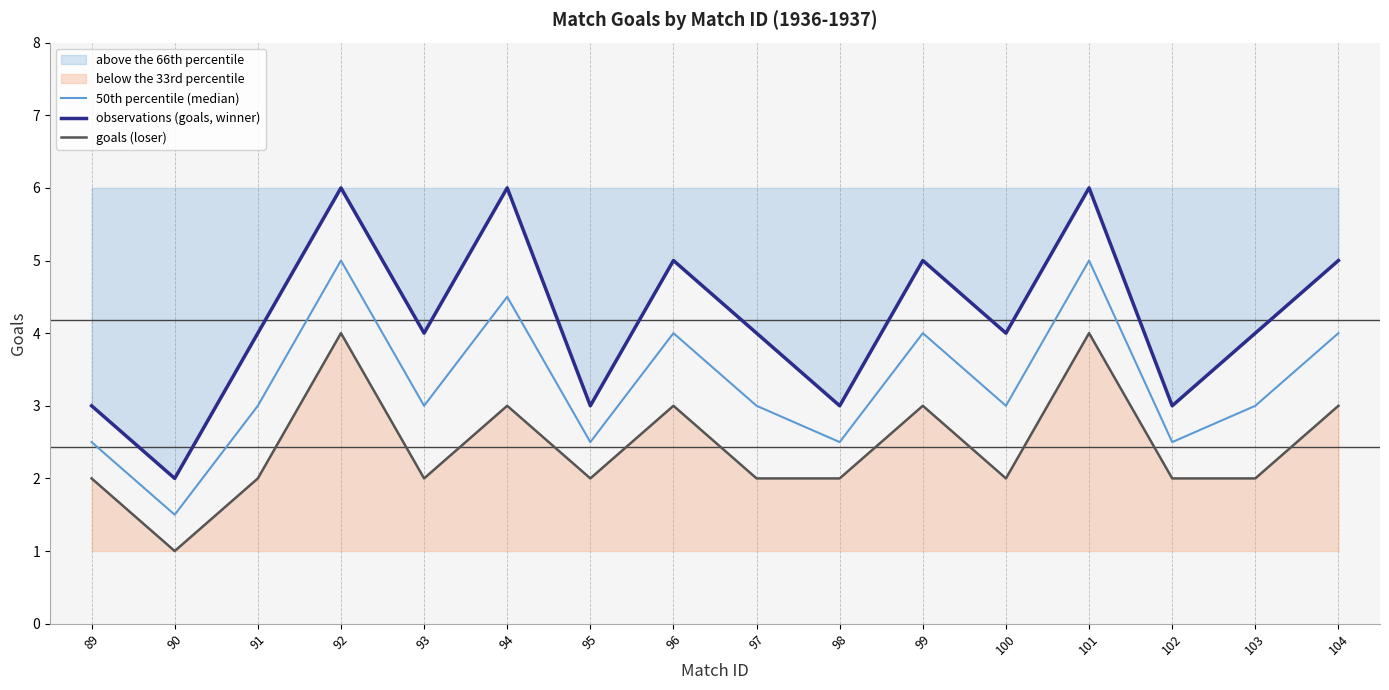

Reading left to right, what are all the values shown in this chart?

50th percentile (median): 2.5	1.5	3.0	5.0	3.0	4.5	2.5	4.0	3.0	2.5	4.0	3.0	5.0	2.5	3.0	4.0
observations (goals, winner): 3.0	2.0	4.0	6.0	4.0	6.0	3.0	5.0	4.0	3.0	5.0	4.0	6.0	3.0	4.0	5.0
goals (loser): 2.0	1.0	2.0	4.0	2.0	3.0	2.0	3.0	2.0	2.0	3.0	2.0	4.0	2.0	2.0	3.0